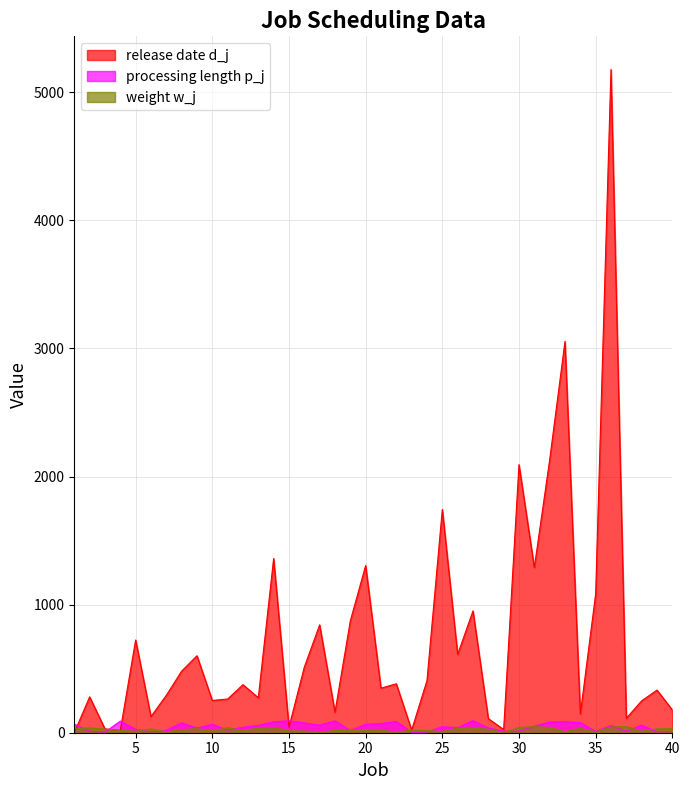

What is the total value across all series at 26?

687